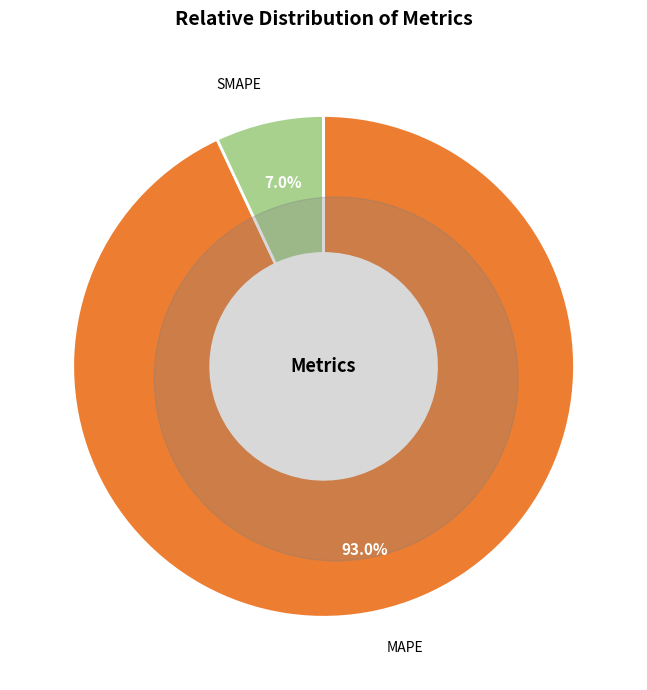

Is it true that Inference Time is 0% of the pie?

True